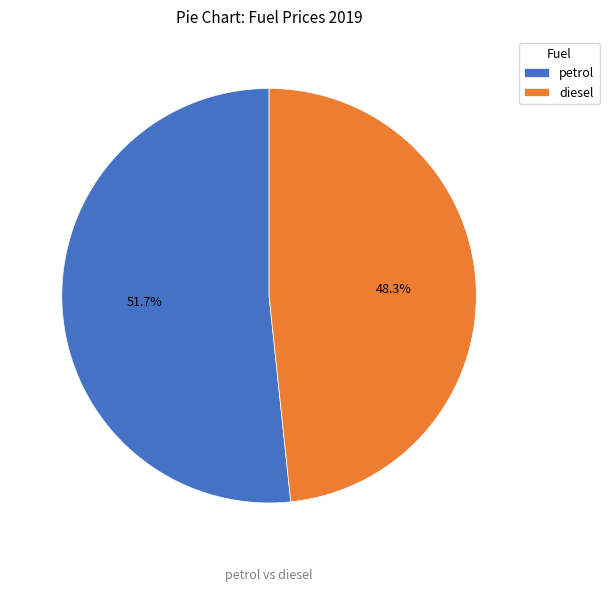

The diesel slice represents 63% of the pie. True or false?

False